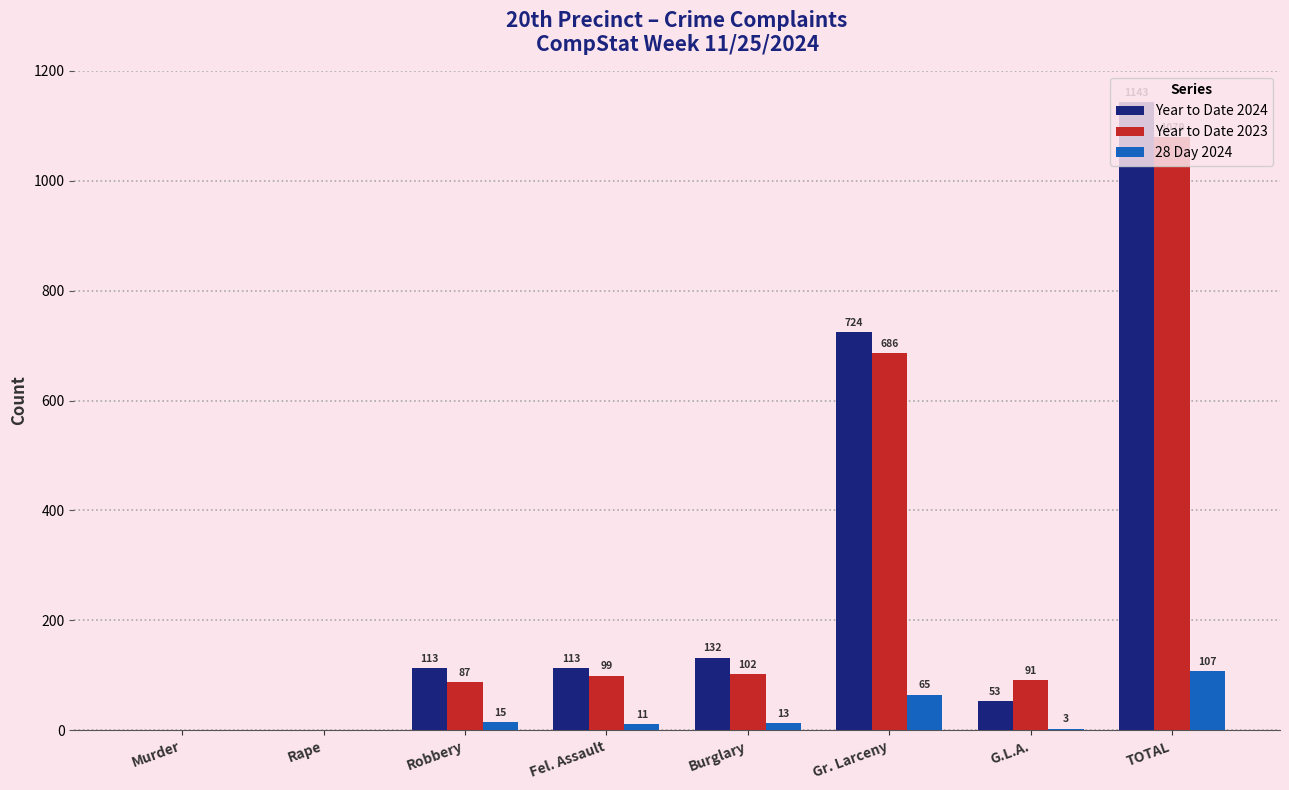

Between Fel. Assault and Burglary, which series saw the biggest shift?

Year to Date 2024